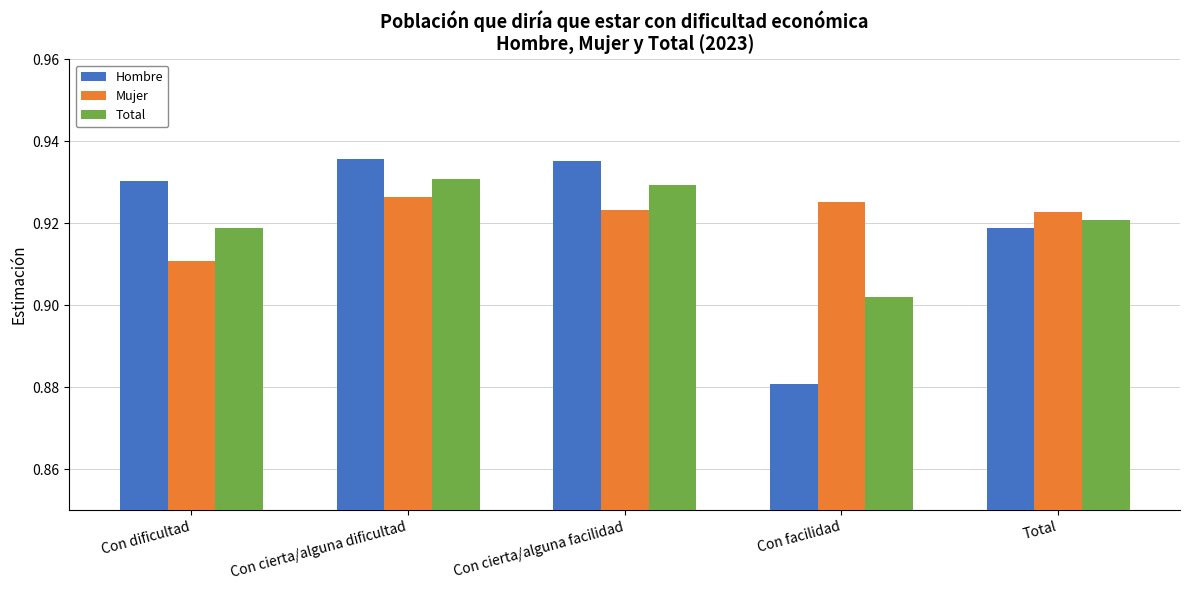

Between Con dificultad and Con facilidad, which series saw the biggest shift?

Hombre